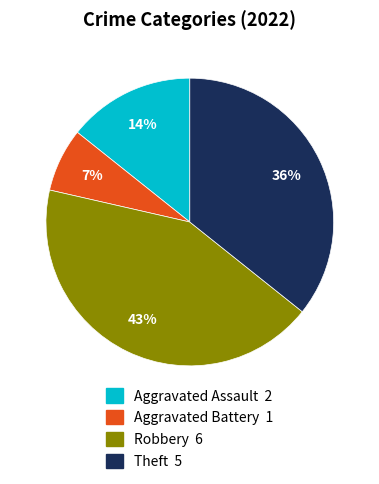

Is there any slice that represents more than half of the pie?

No